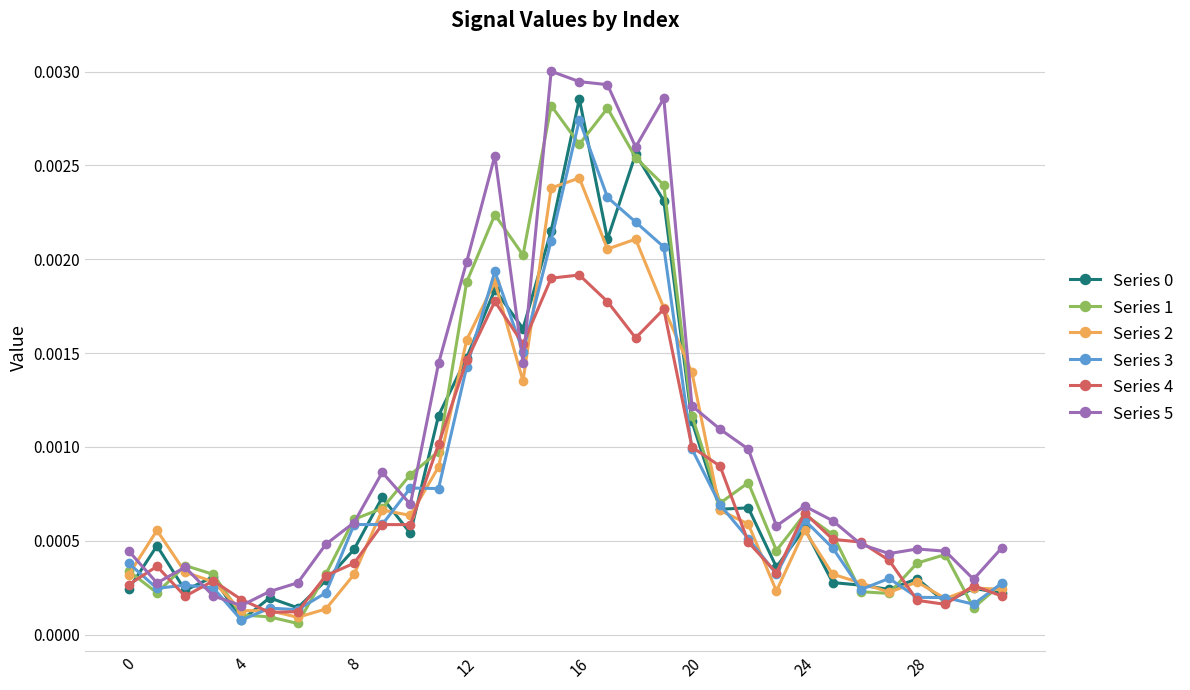

At how many categories does at least one series exceed 0?

32